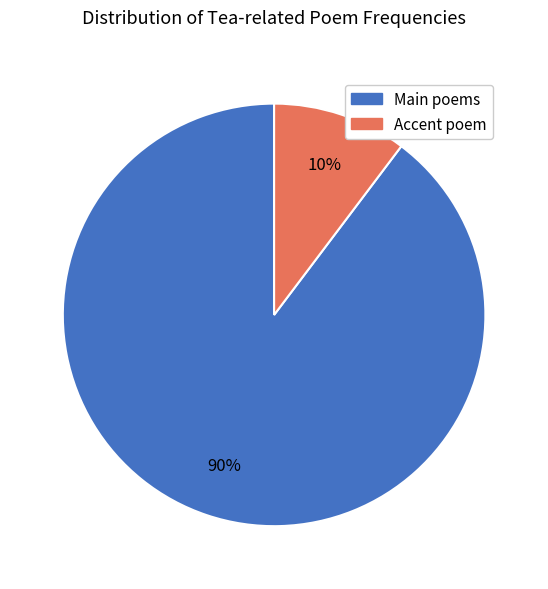

Which slice is the smallest?

Accent poem